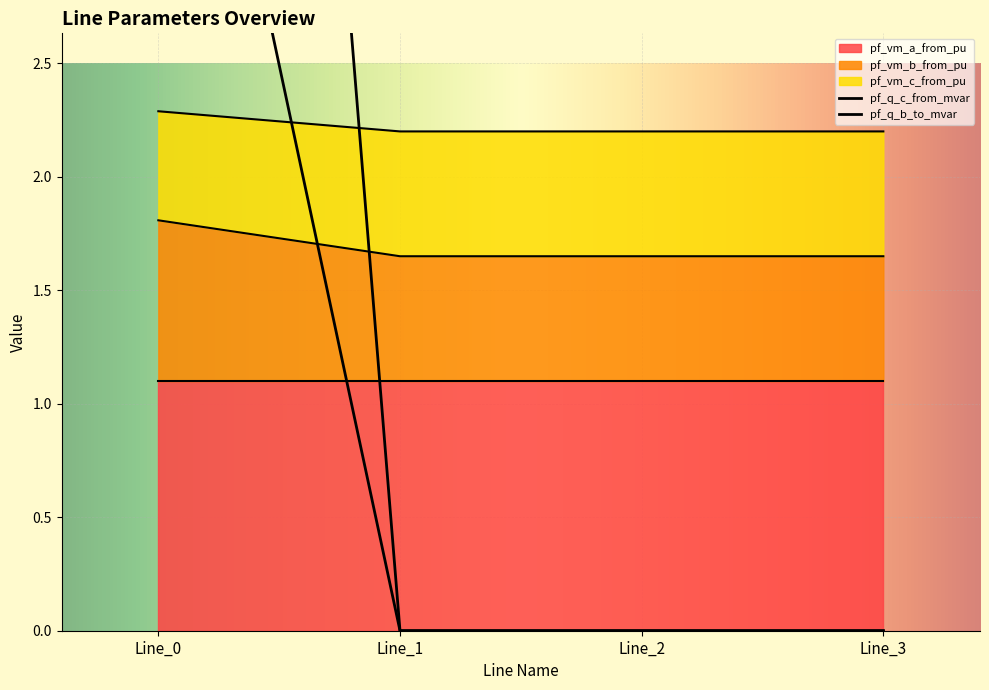

How many lines are shown in the chart?

4